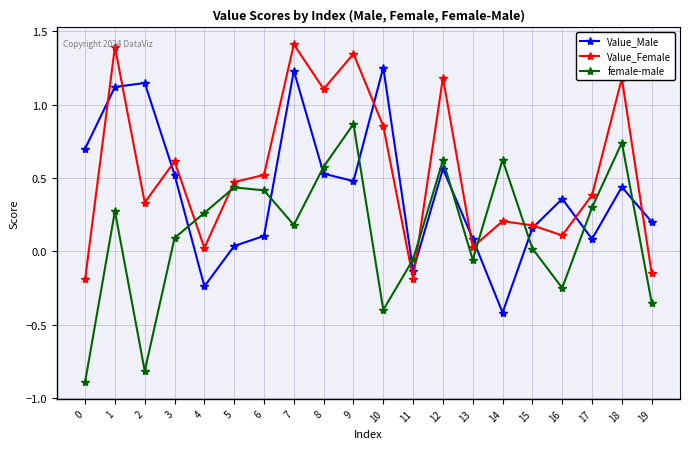

What is the total value across all series at 8?

2.2